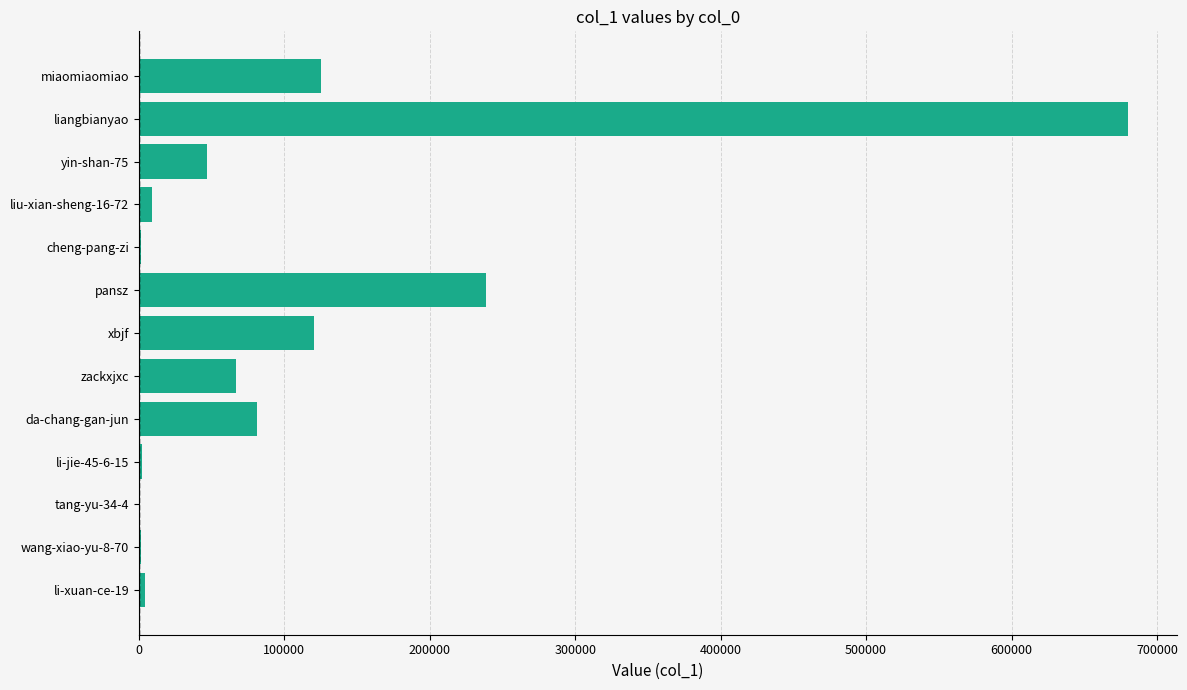

Is it true that the value at pansz is 87437?

False